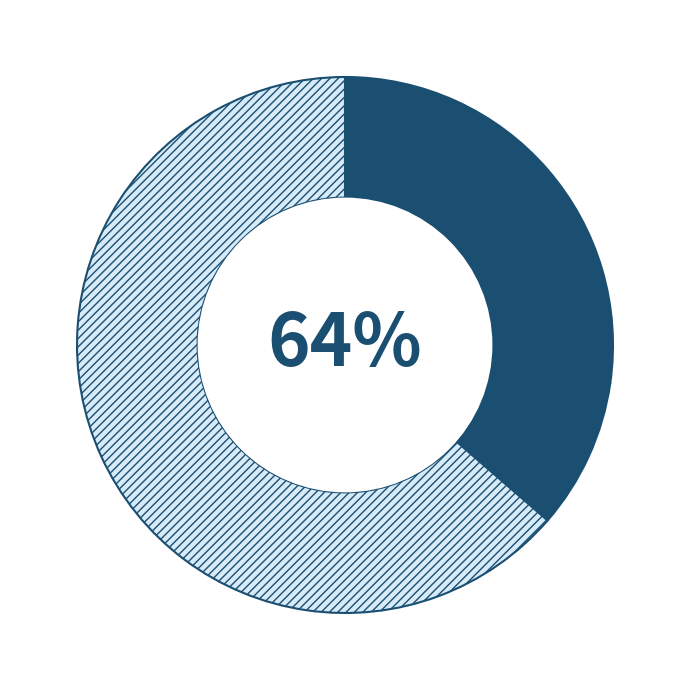

Do Aggravated Assault and Robbery together represent more than half of the pie?

Yes